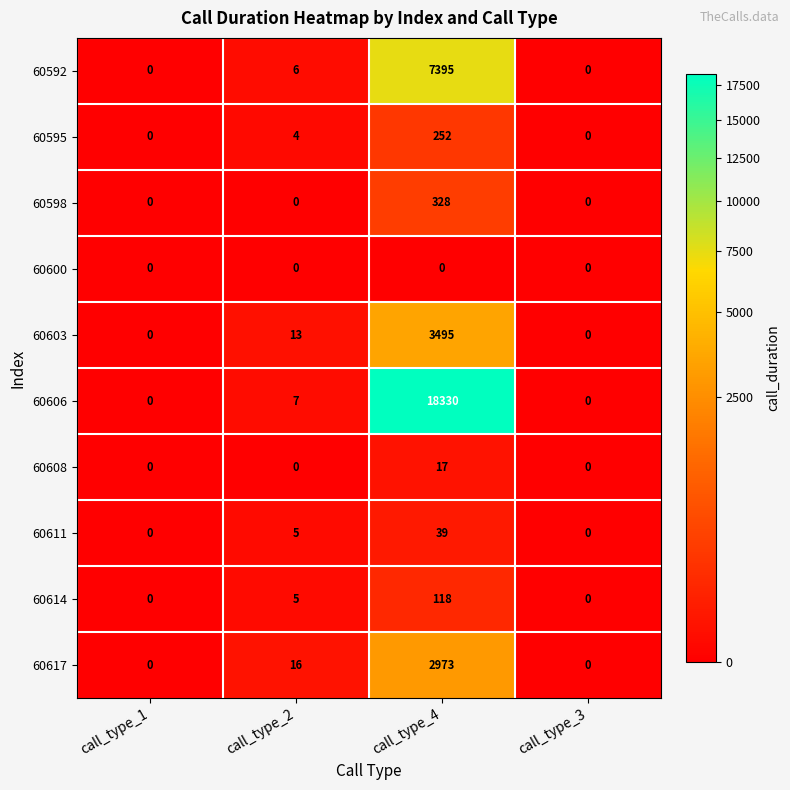

What is the sum of the 60614 values at call_type_4 and call_type_3?

118